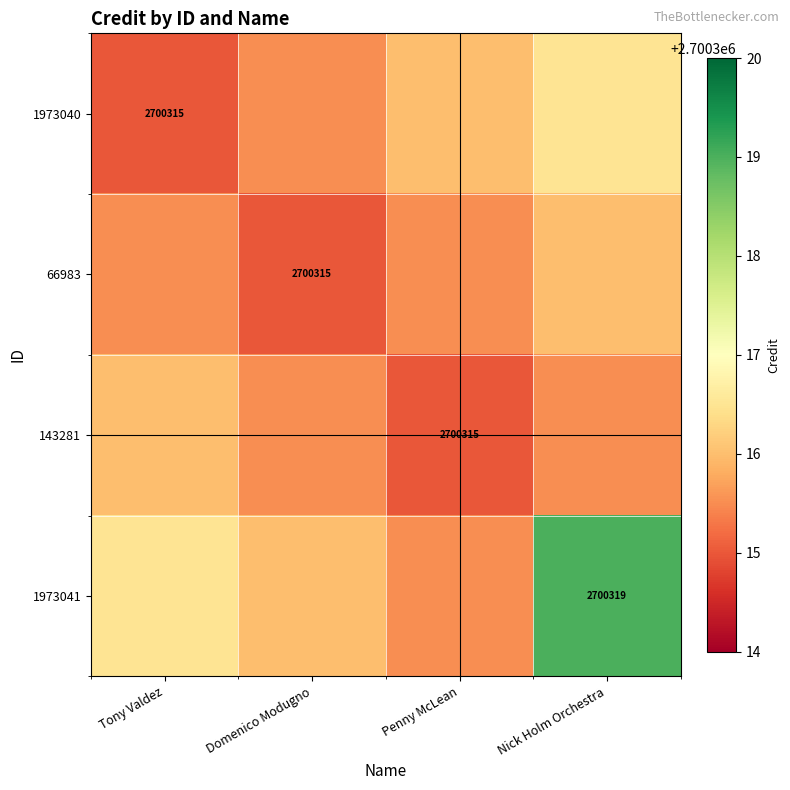

True or false: 1973040 has a value of 2700315.0 at Tony Valdez.

True